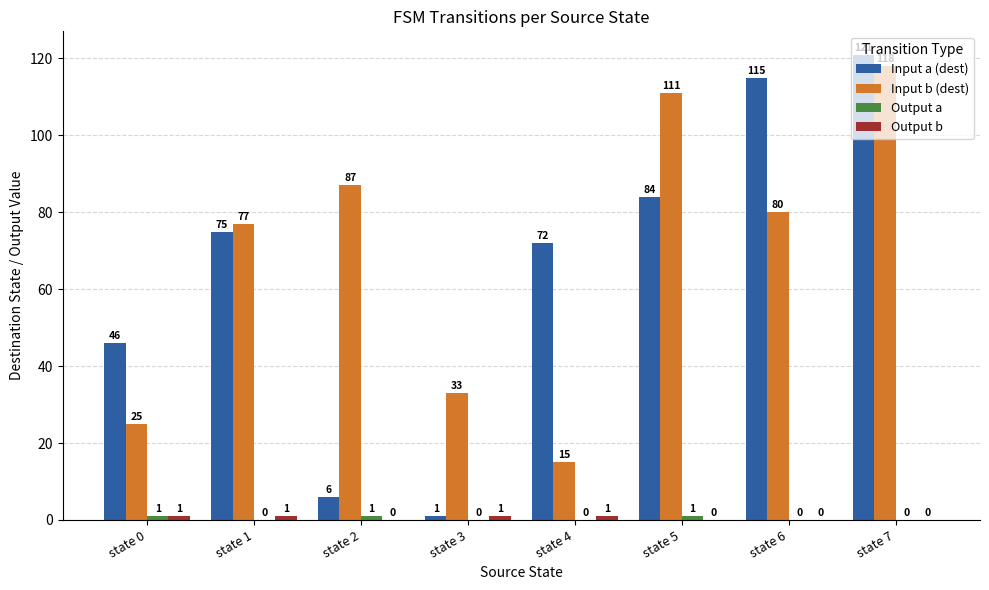

How many groups of bars are there?

8